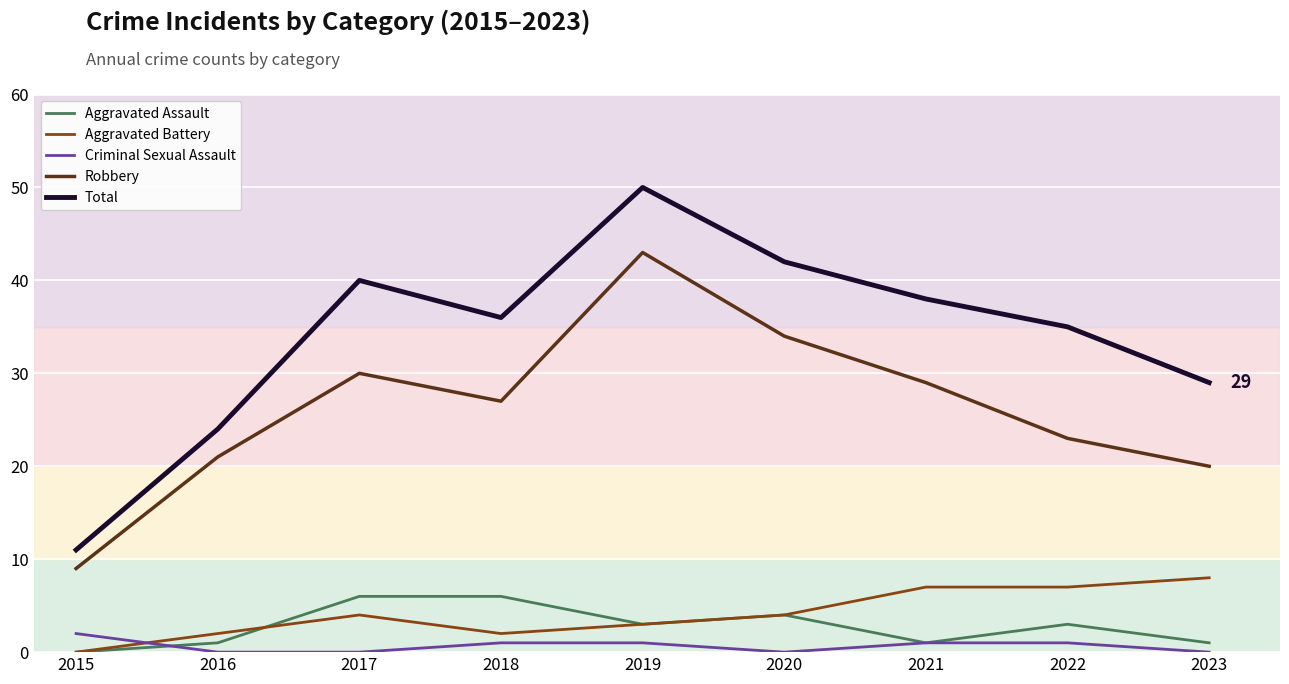

The Criminal Sexual Assault series shows 2 at 2015. True or false?

True